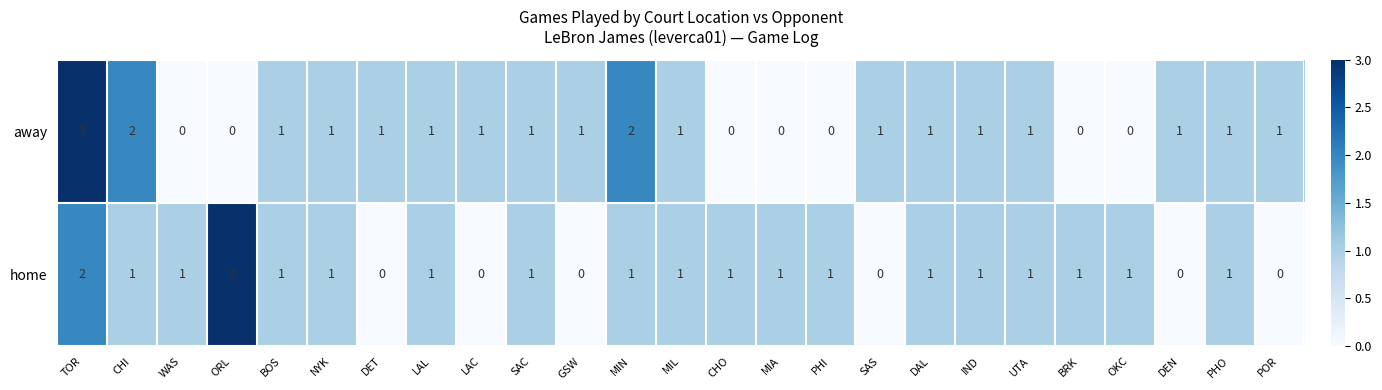

At which category is the sum across all series the highest?

TOR